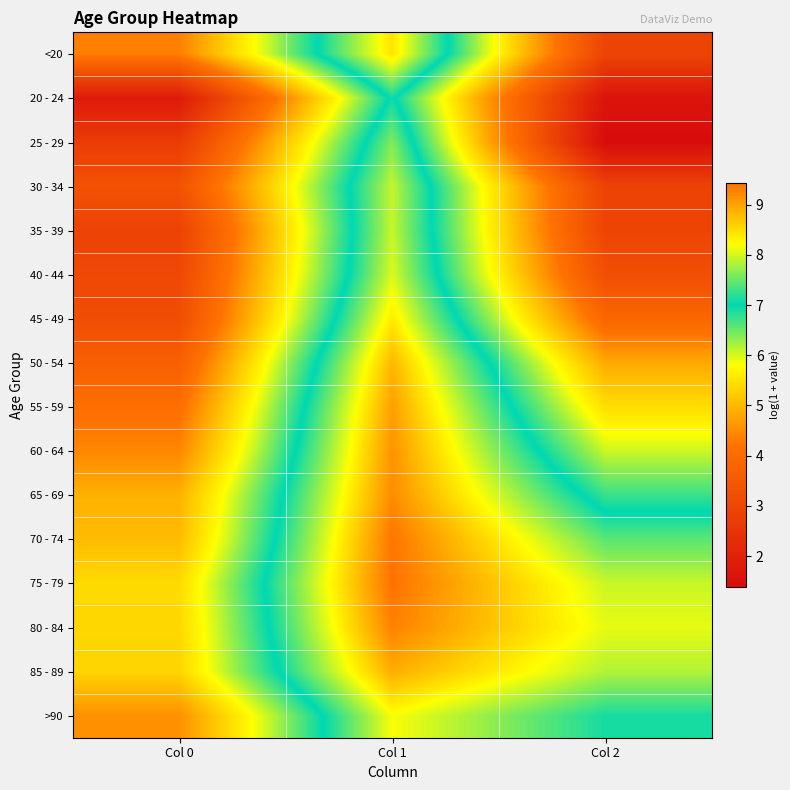

Reading left to right, what are all the values shown in this chart?

<20: Col 0=4.4	Col 1=8.4	Col 2=2.9
20 - 24: Col 0=1.8	Col 1=7.1	Col 2=1.6
25 - 29: Col 0=2.7	Col 1=7.6	Col 2=1.4
30 - 34: Col 0=3.3	Col 1=7.9	Col 2=2.9
35 - 39: Col 0=2.9	Col 1=7.9	Col 2=2.9
40 - 44: Col 0=3.0	Col 1=8.0	Col 2=3.2
45 - 49: Col 0=3.2	Col 1=8.4	Col 2=3.9
50 - 54: Col 0=3.7	Col 1=8.8	Col 2=4.8
55 - 59: Col 0=4.1	Col 1=9.0	Col 2=5.4
60 - 64: Col 0=4.4	Col 1=9.1	Col 2=6.1
65 - 69: Col 0=4.9	Col 1=9.2	Col 2=6.7
70 - 74: Col 0=5.0	Col 1=9.4	Col 2=7.4
75 - 79: Col 0=5.4	Col 1=9.4	Col 2=8.0
80 - 84: Col 0=5.3	Col 1=9.3	Col 2=8.1
85 - 89: Col 0=5.3	Col 1=8.9	Col 2=7.8
>90: Col 0=4.5	Col 1=8.2	Col 2=7.1